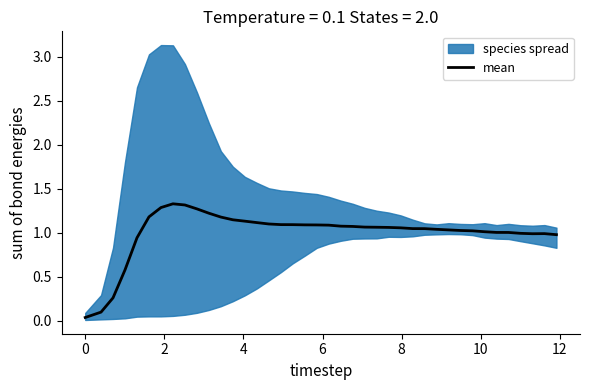

What is the highest value of the mean series?

1.3